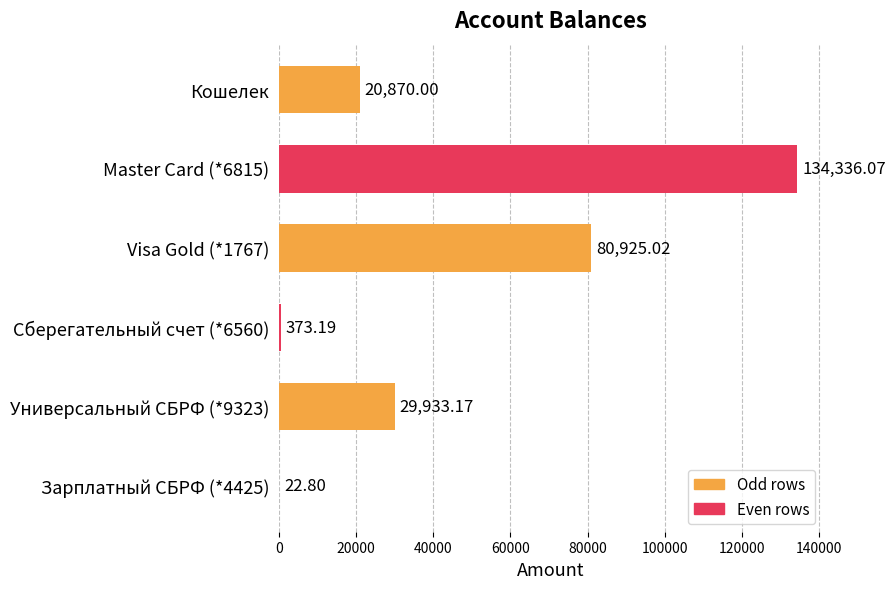

What is the change in value from Кошелек to Visa Gold (*1767)?

+60055.0